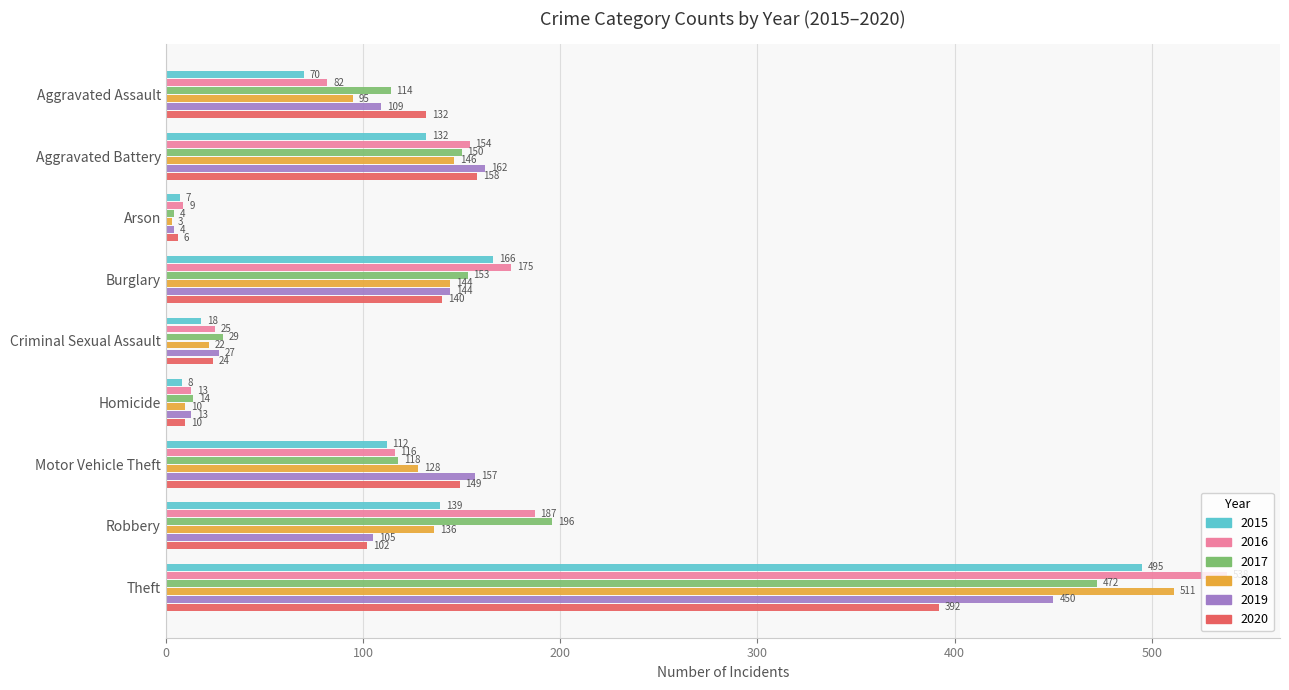

What is the total value across all series at Arson?

33